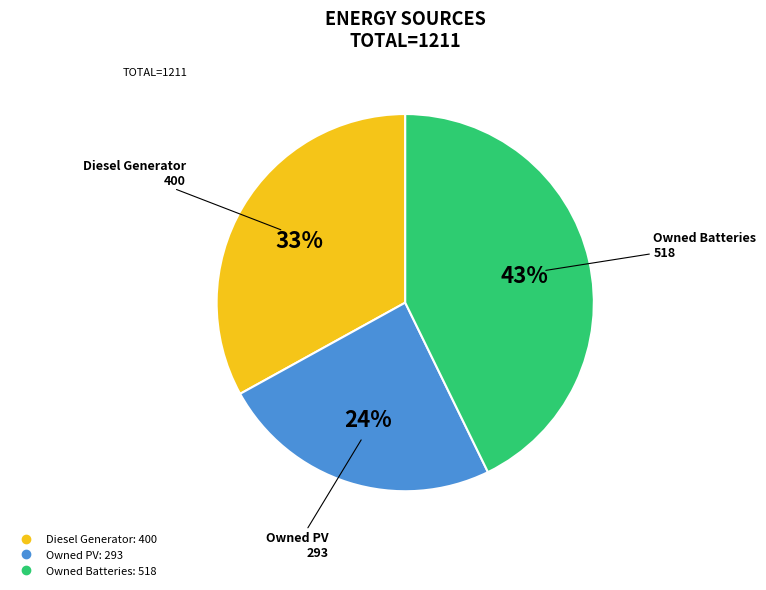

What percentage is the Diesel Generator slice, to the nearest percent?

33%